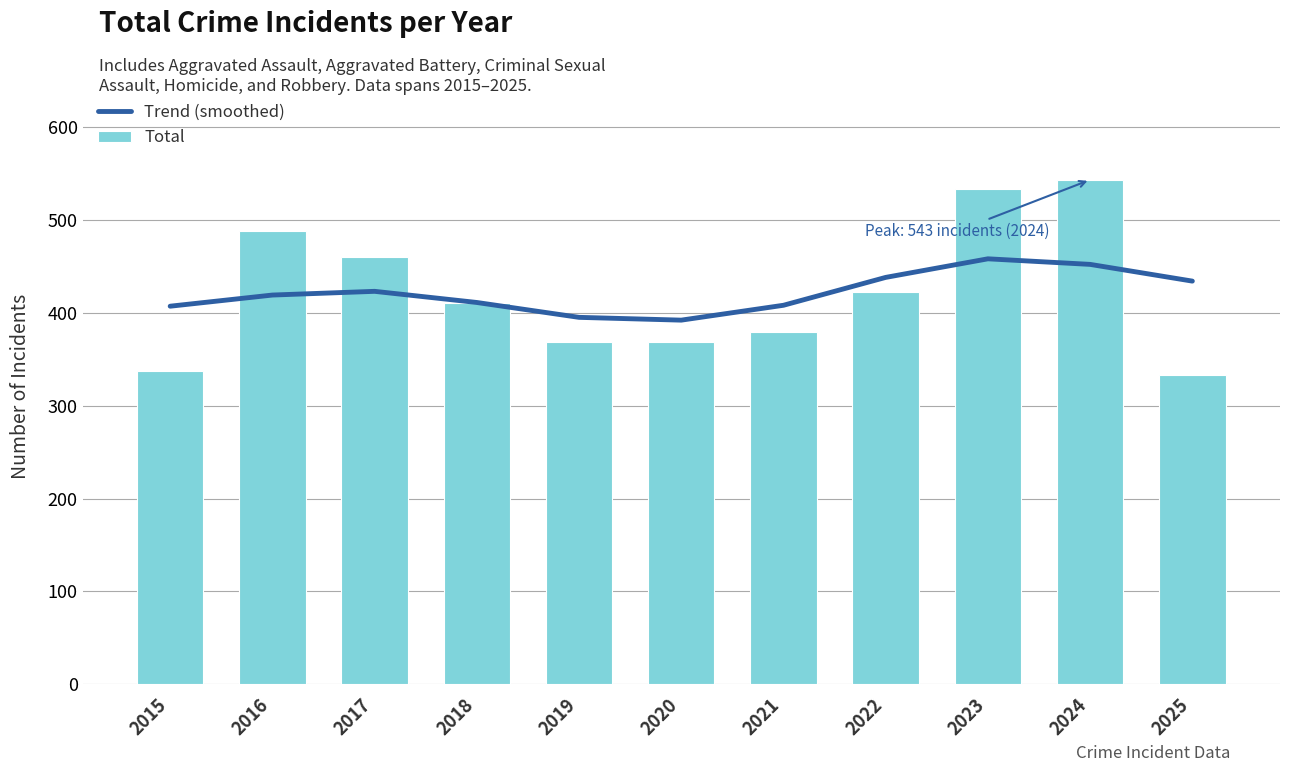

Which series has the widest spread of values?

Total